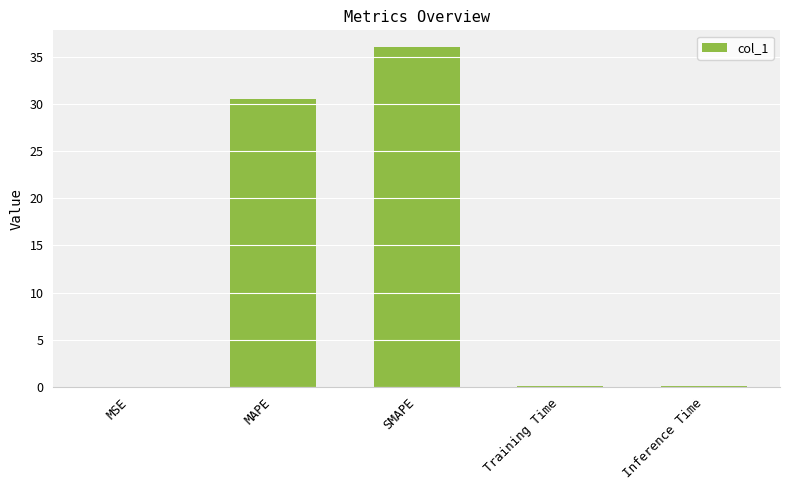

Which has a higher value, MAPE or SMAPE?

SMAPE